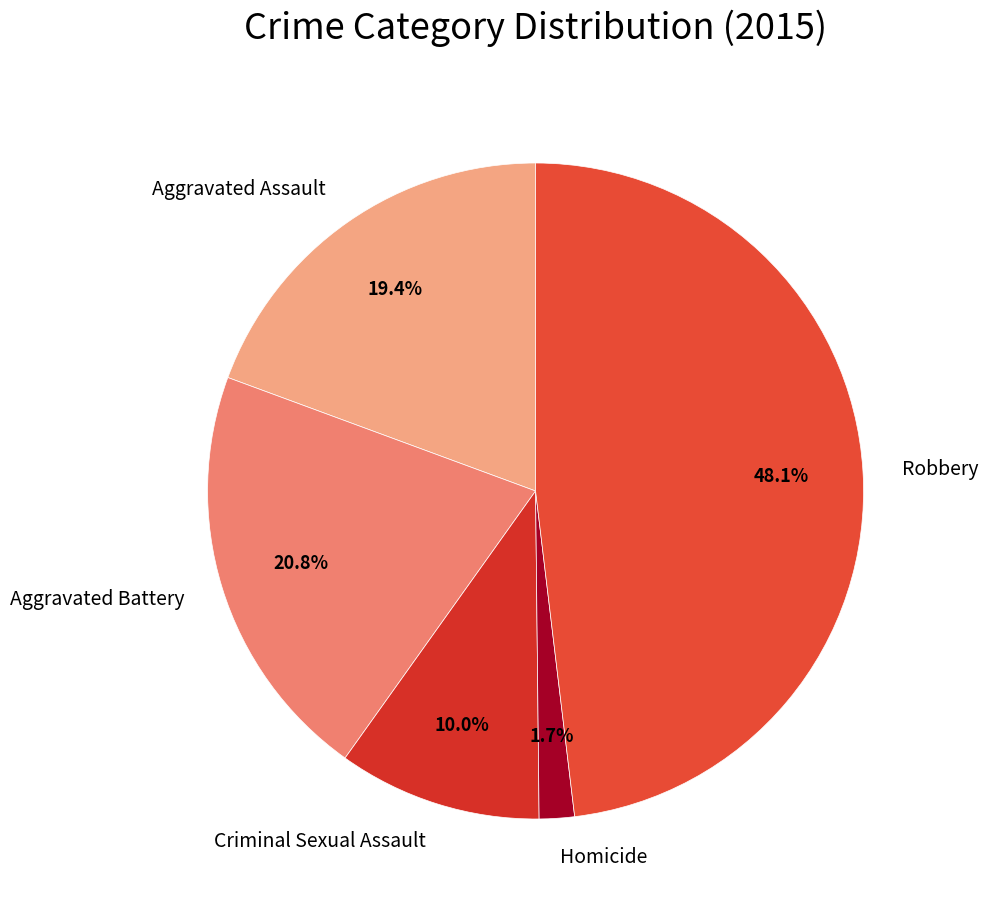

What is the ratio of the value at Robbery to the value at Aggravated Assault?

2.5